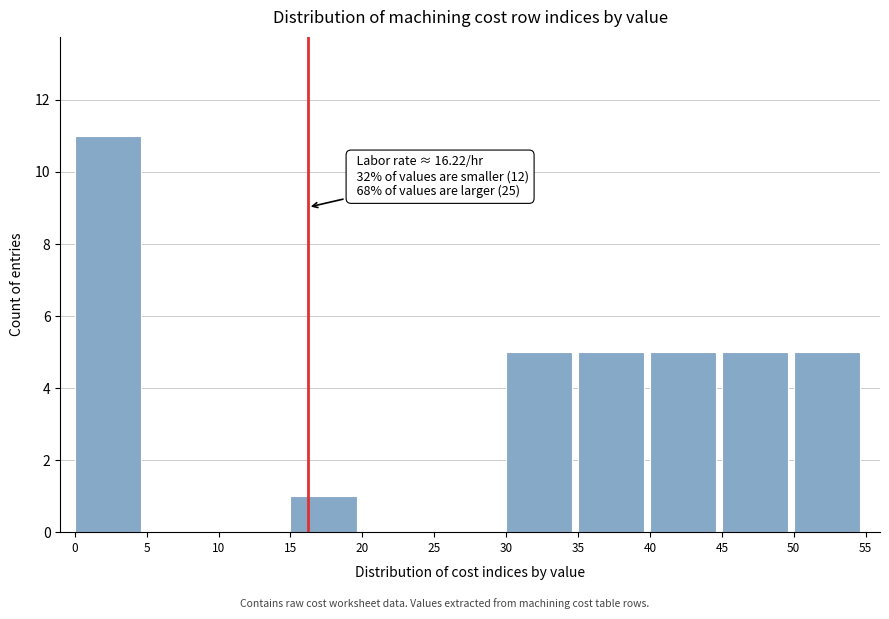

Which range on the x-axis has the tallest bar?

0 to 5